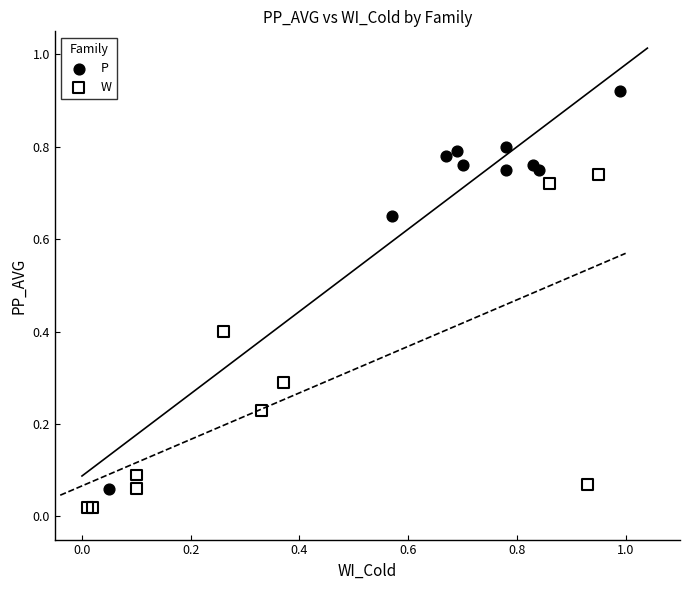

Which series reaches the minimum Y coordinate?

W